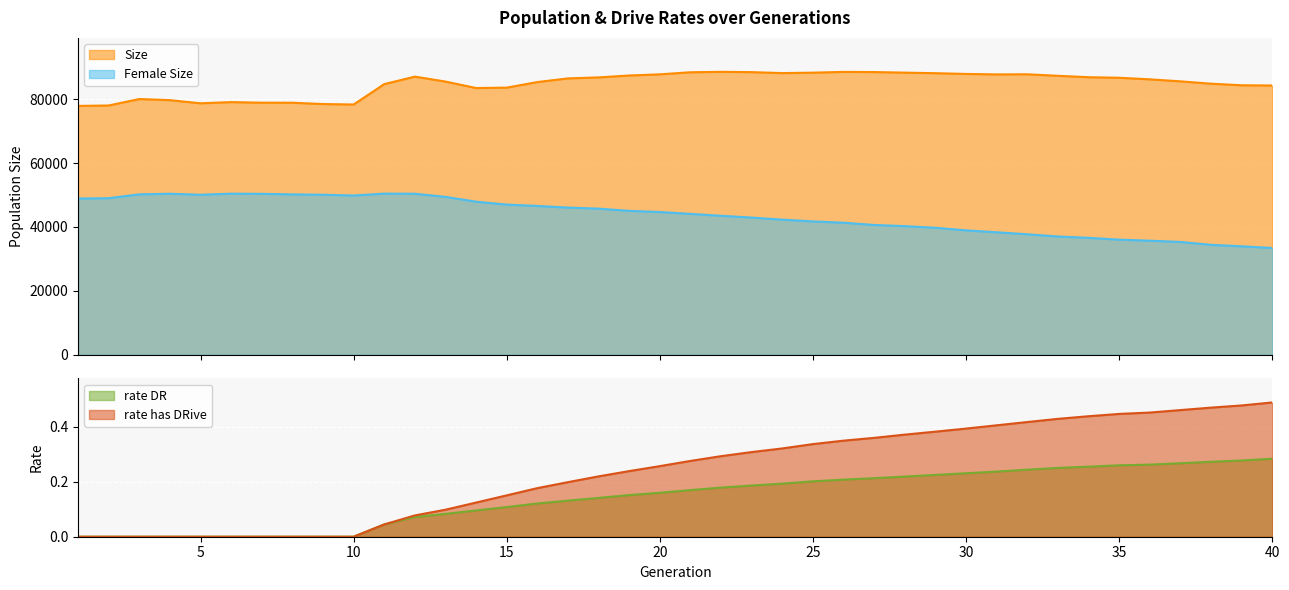

The rate_has_drive series shows 0.1 at 12. True or false?

True